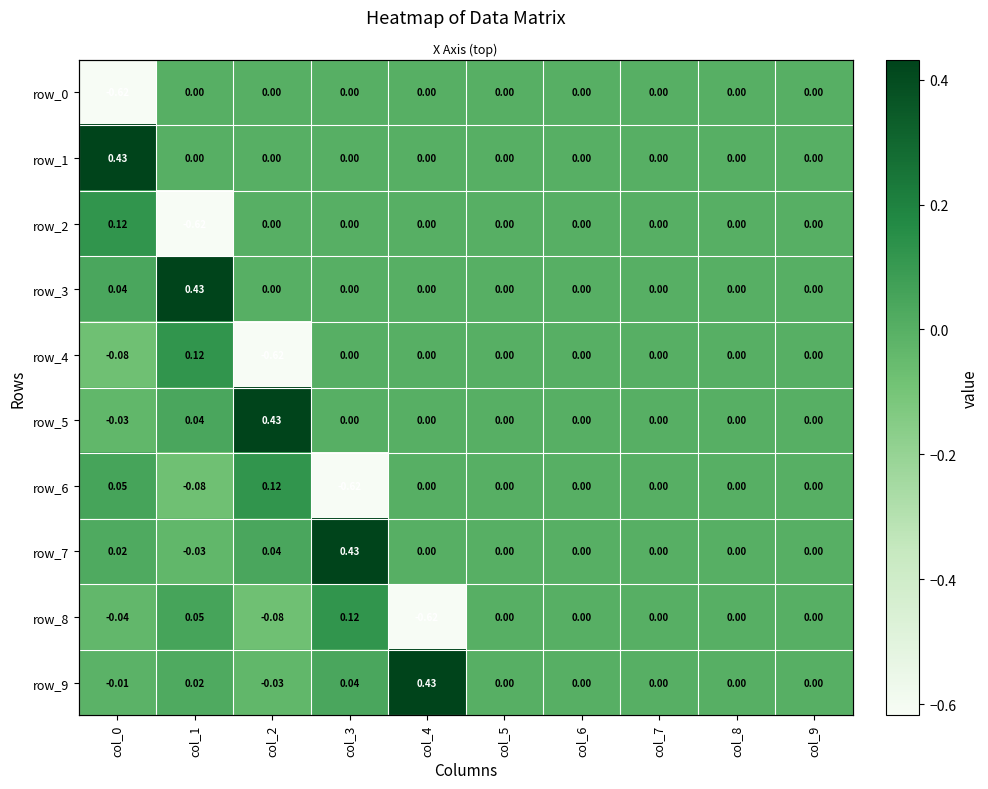

What is the difference between the maximum and minimum values in the row_3 series?

0.4